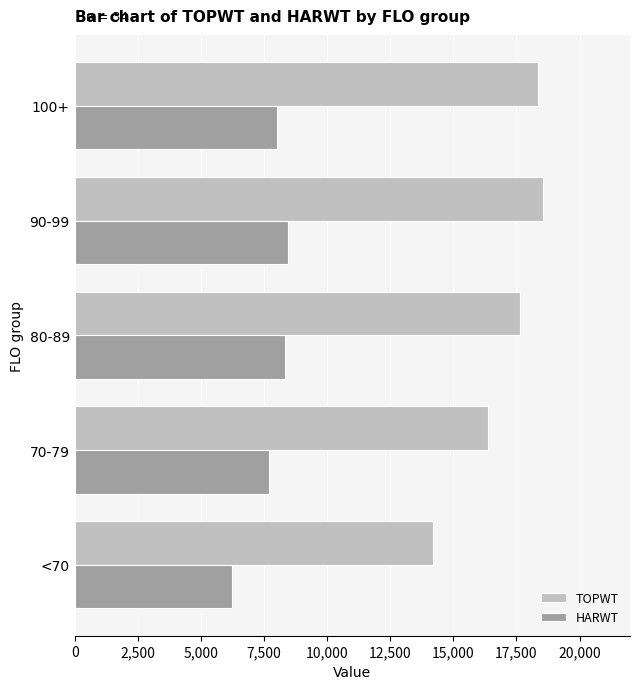

What is the sum of the HARWT values at <70 and 70-79?

13958